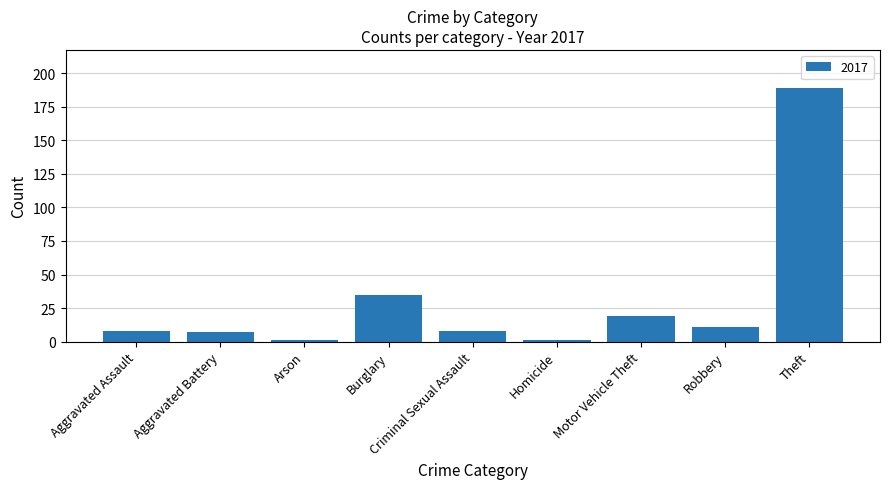

What is the change in value from Burglary to Motor Vehicle Theft?

-16